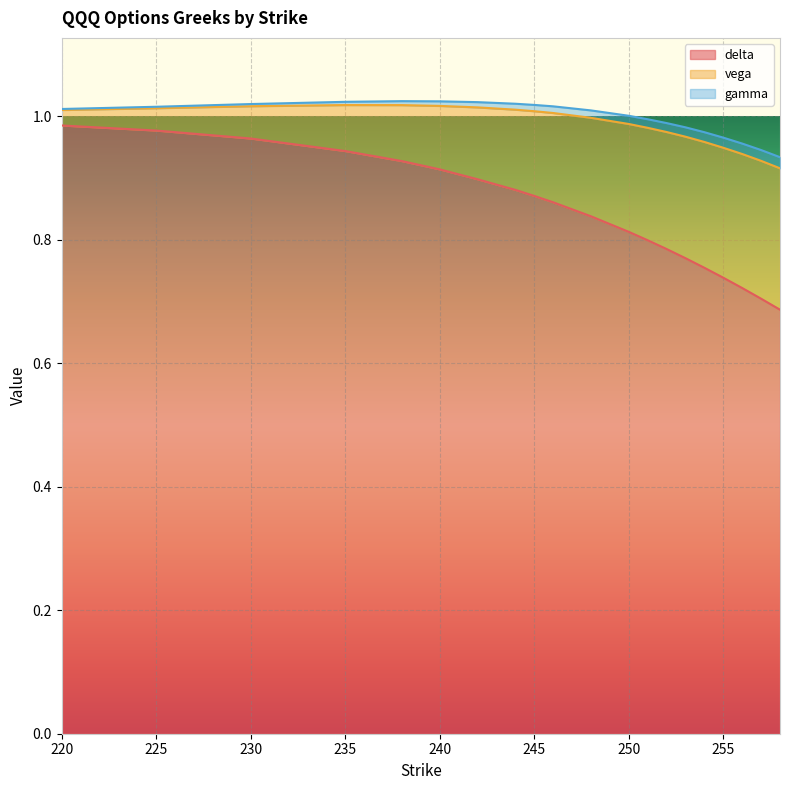

What is the difference between the maximum and second lowest values in the vega series?

0.2